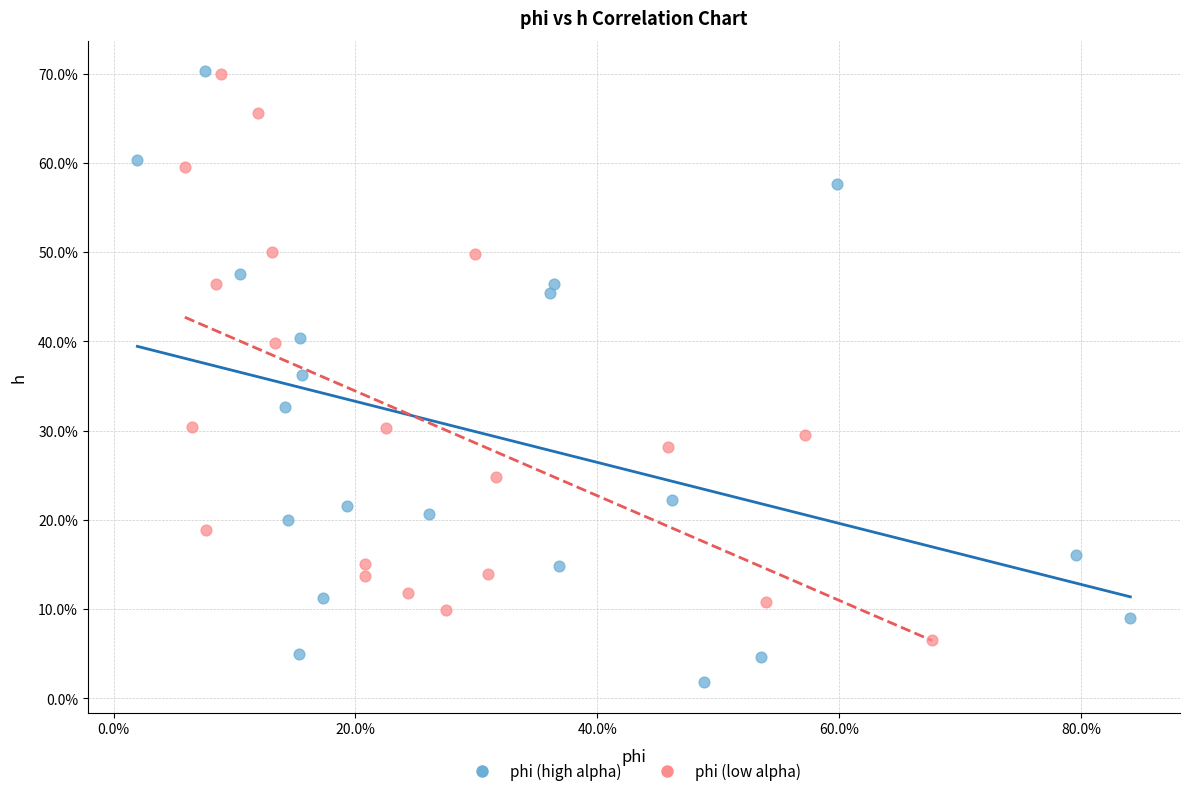

Which series has the widest spread of Y values?

phi (high alpha)